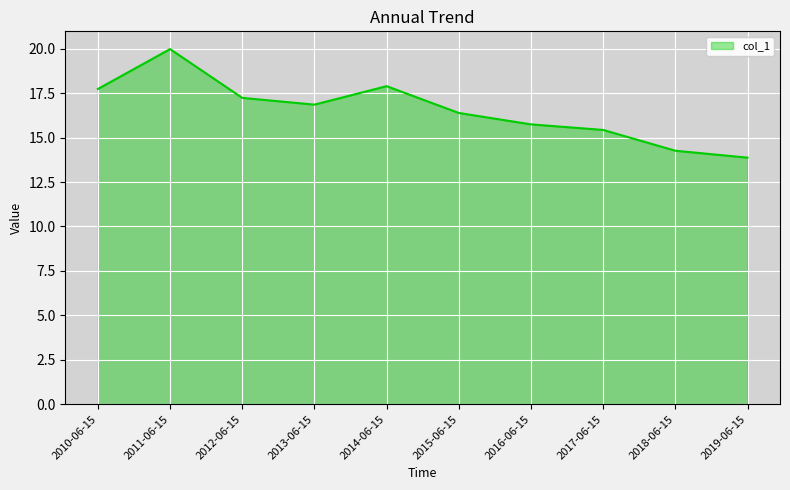

The value at 2018-06-15 is 14.3. True or false?

True